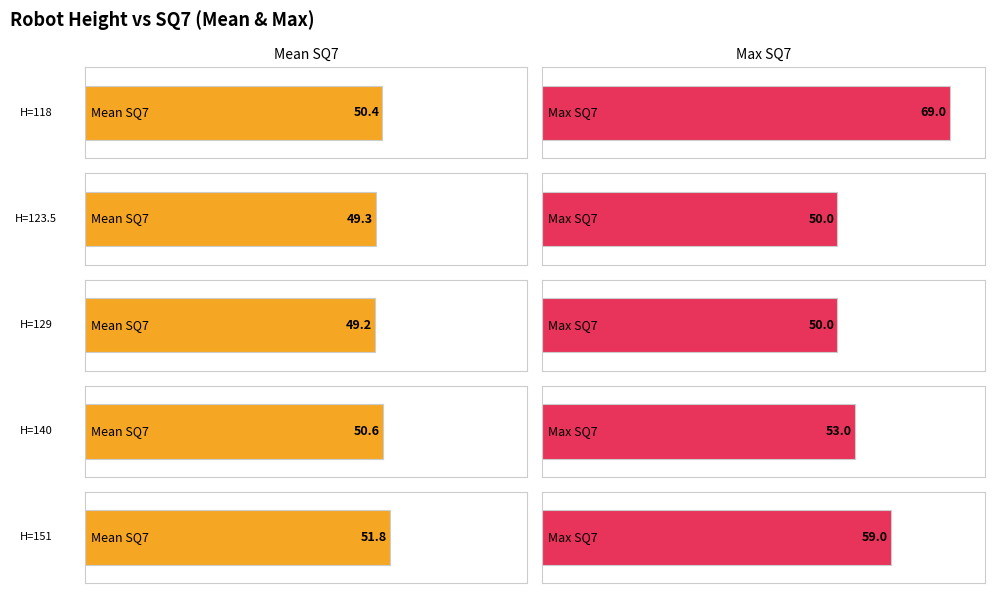

Rank the series by their average value, from lowest to highest.

Mean SQ7, Max SQ7